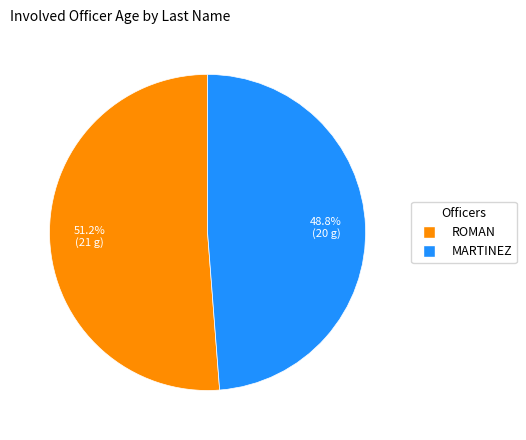

To the nearest percent, what portion does MARTINEZ represent?

49%